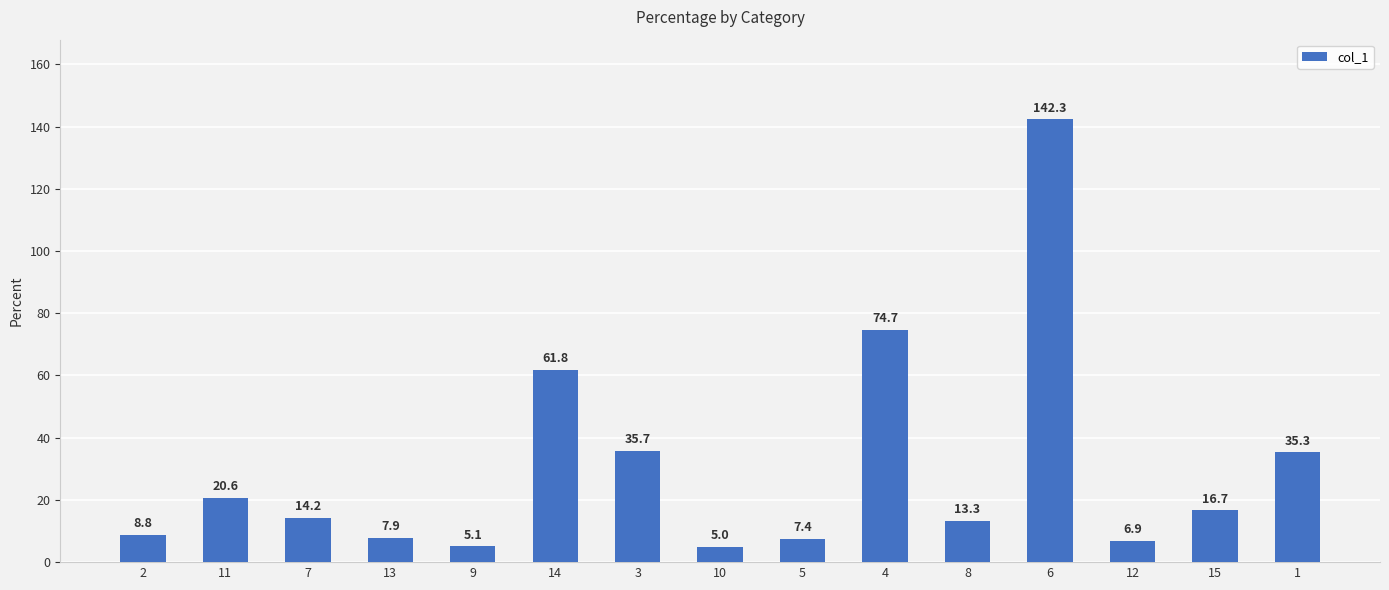

How many data points are less than 14?

7